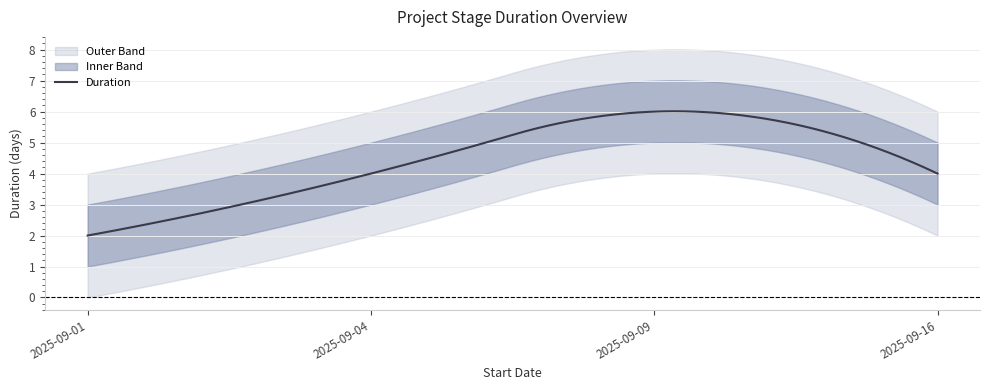

Where does the data first go above 4?

2025-09-09